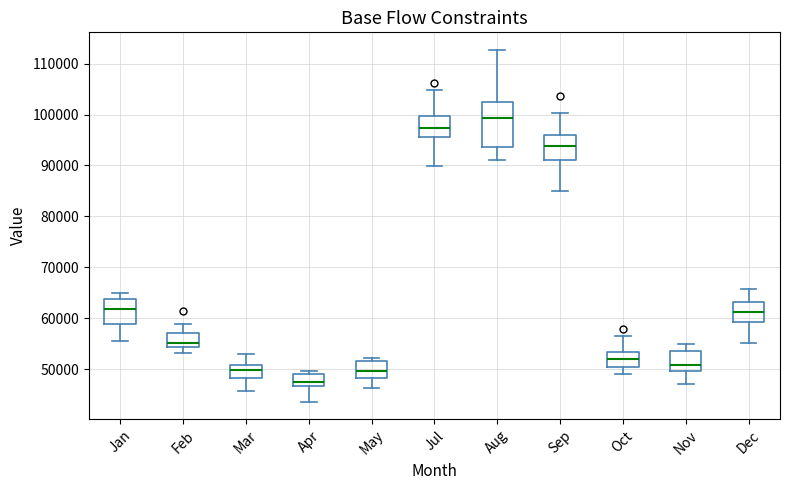

Where does the upper whisker of the box for Feb end on the y-axis? The values are not printed on the chart, so give them approximately, as read against the axis.

59000